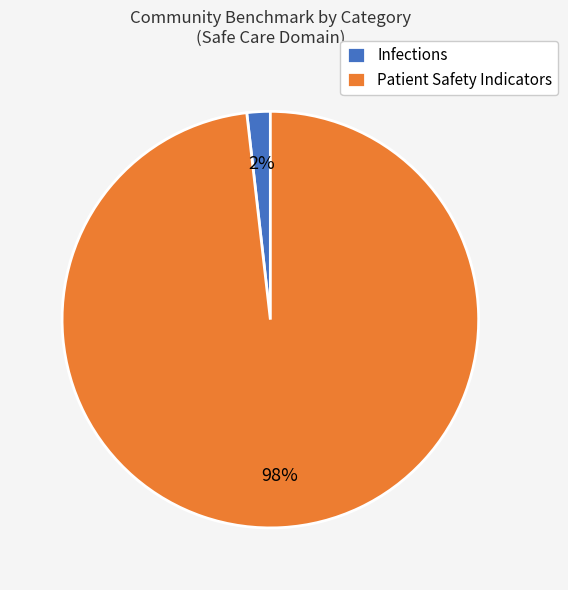

To the nearest percent, what is the combined percentage of Patient Safety Indicators and Infections?

100%